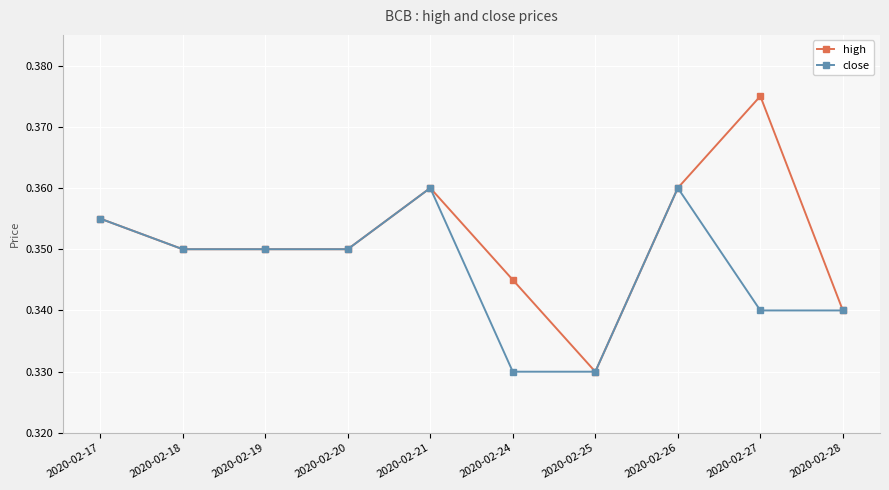

At which label is high closest to 0?

2020-02-25